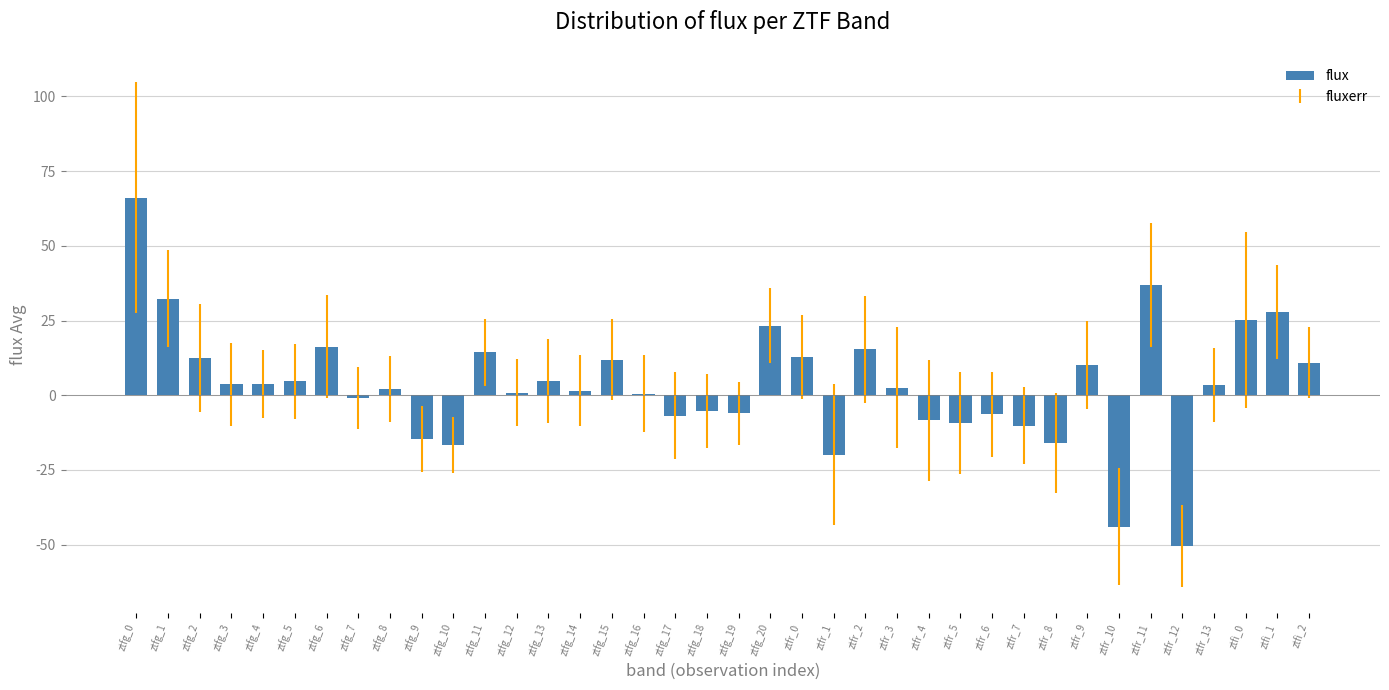

The value at ztfr_10 is -44.0. True or false?

True